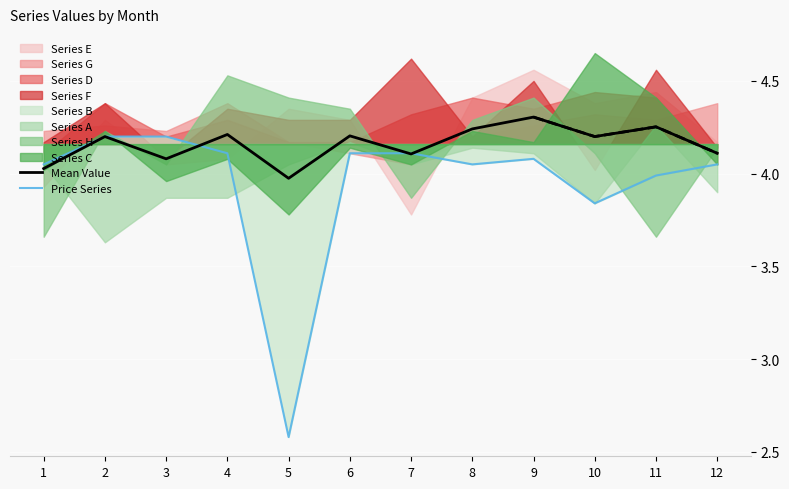

What is the value of the Mean Value point at the 7th from the left?

4.1